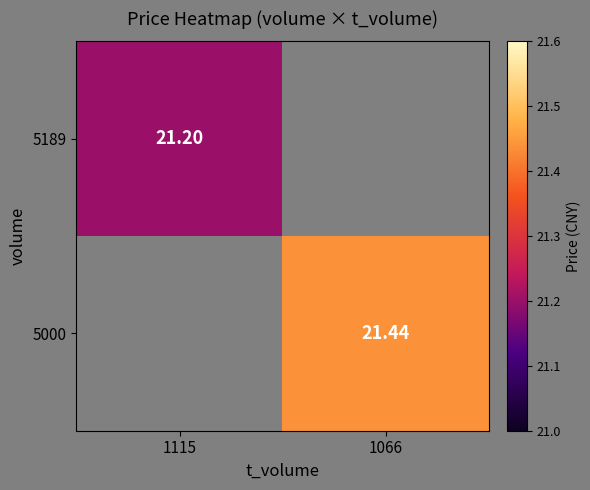

At which label is 5189 closest to 21?

1115